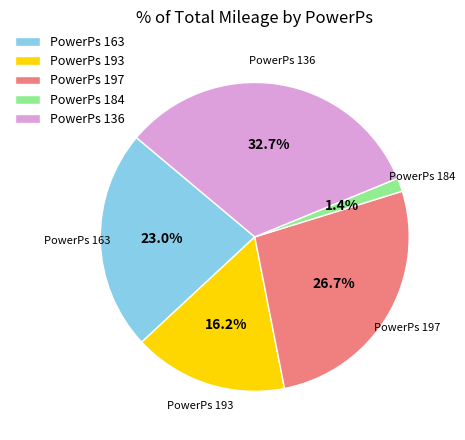

Which slice is the smallest?

PowerPs 184